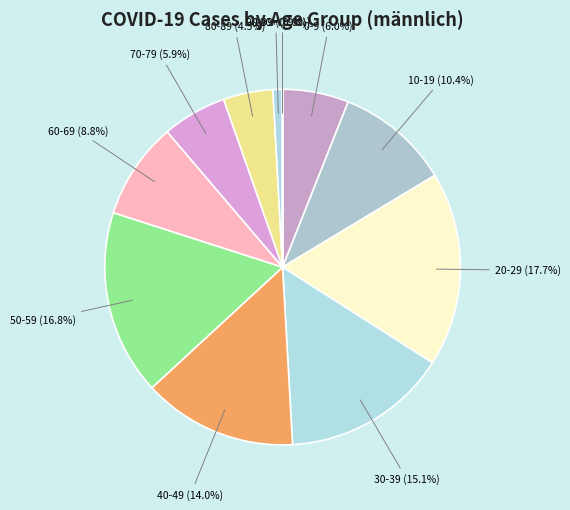

Does 80-89 represent more than half of the total?

No